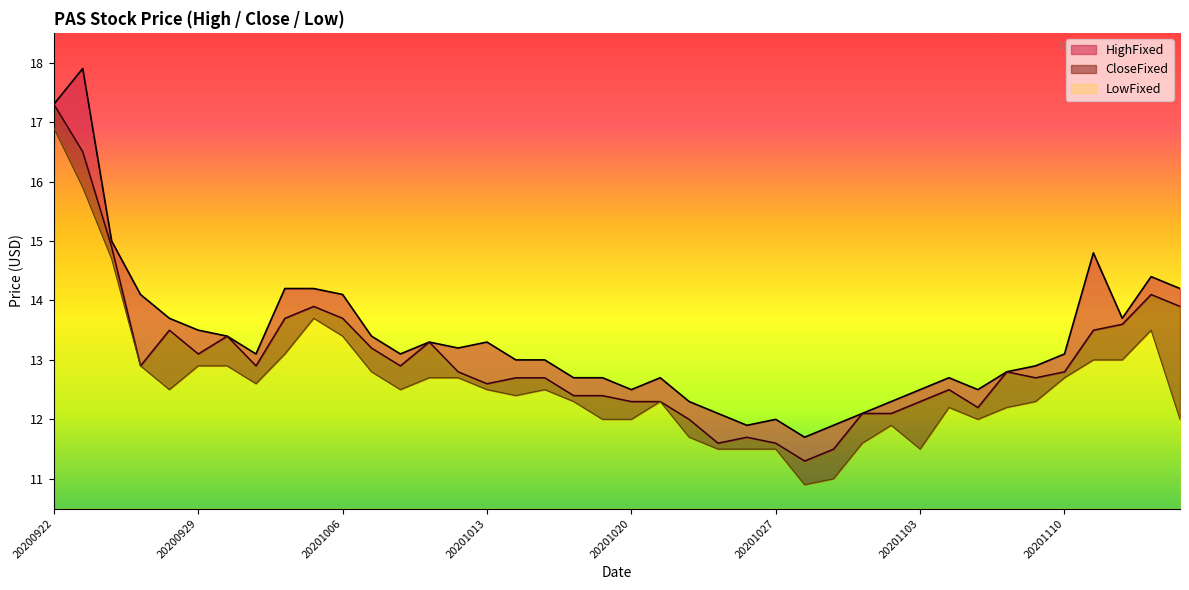

How many interior local peaks does the CloseFixed series have?

8